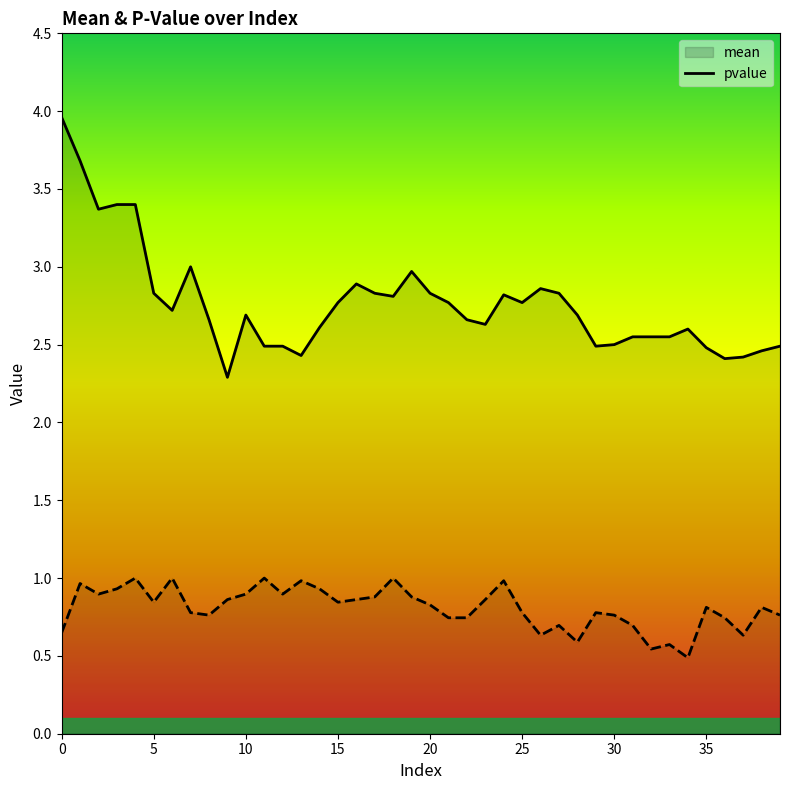

What is the maximum value shown in the chart?

4.0